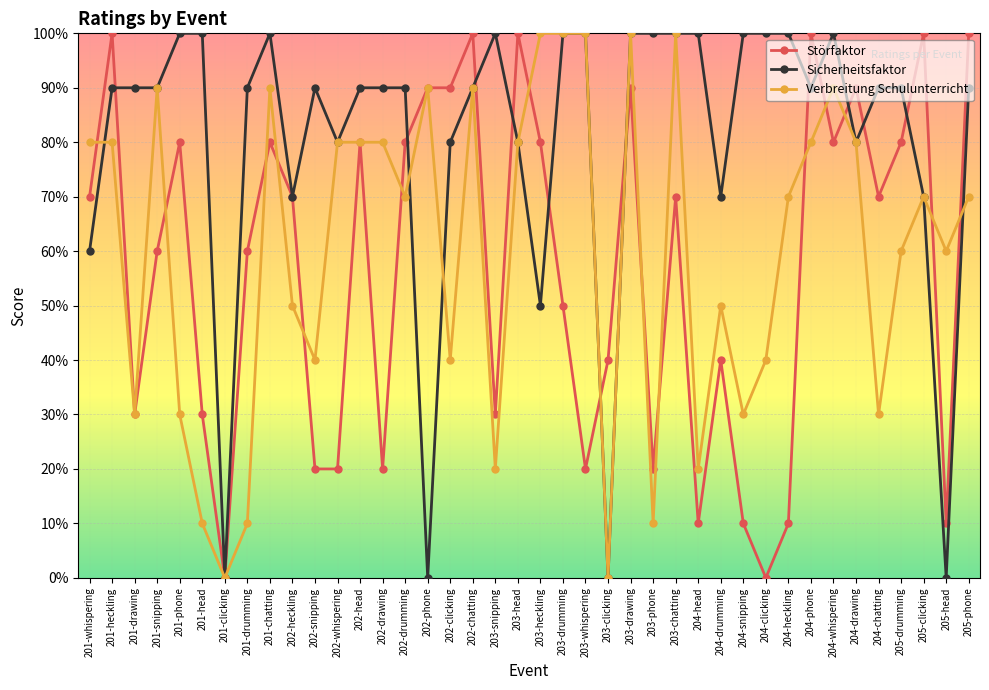

What is the maximum value for Störfaktor?

10